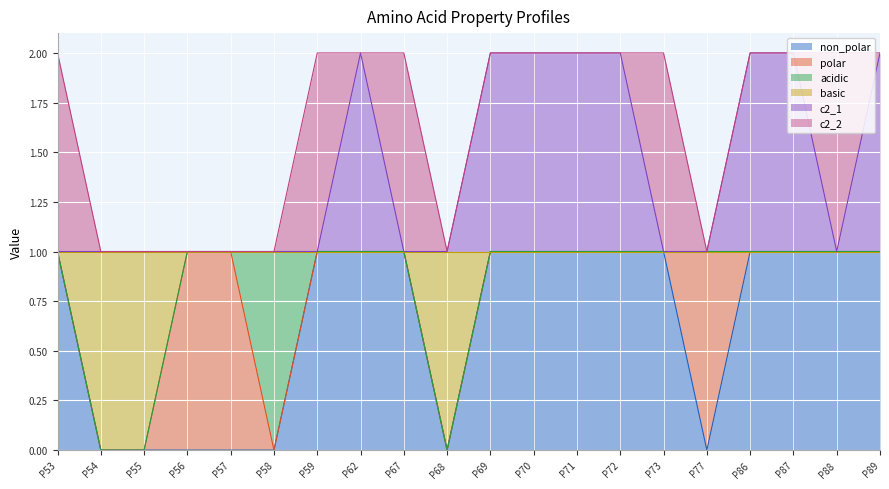

How many lines are shown in the chart?

6